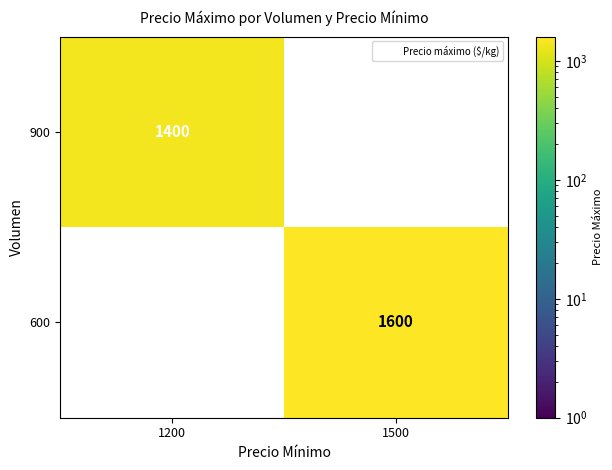

List the series in order of their peak value, lowest first.

900, 600